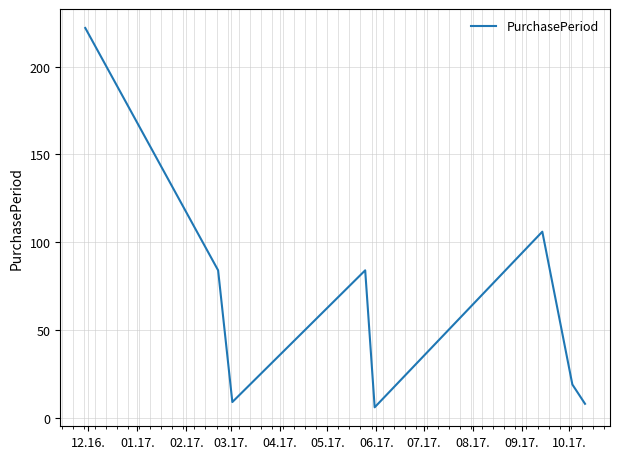

Reading left to right, extract all data points from this chart.

222	84	9	84	6	106	19	8